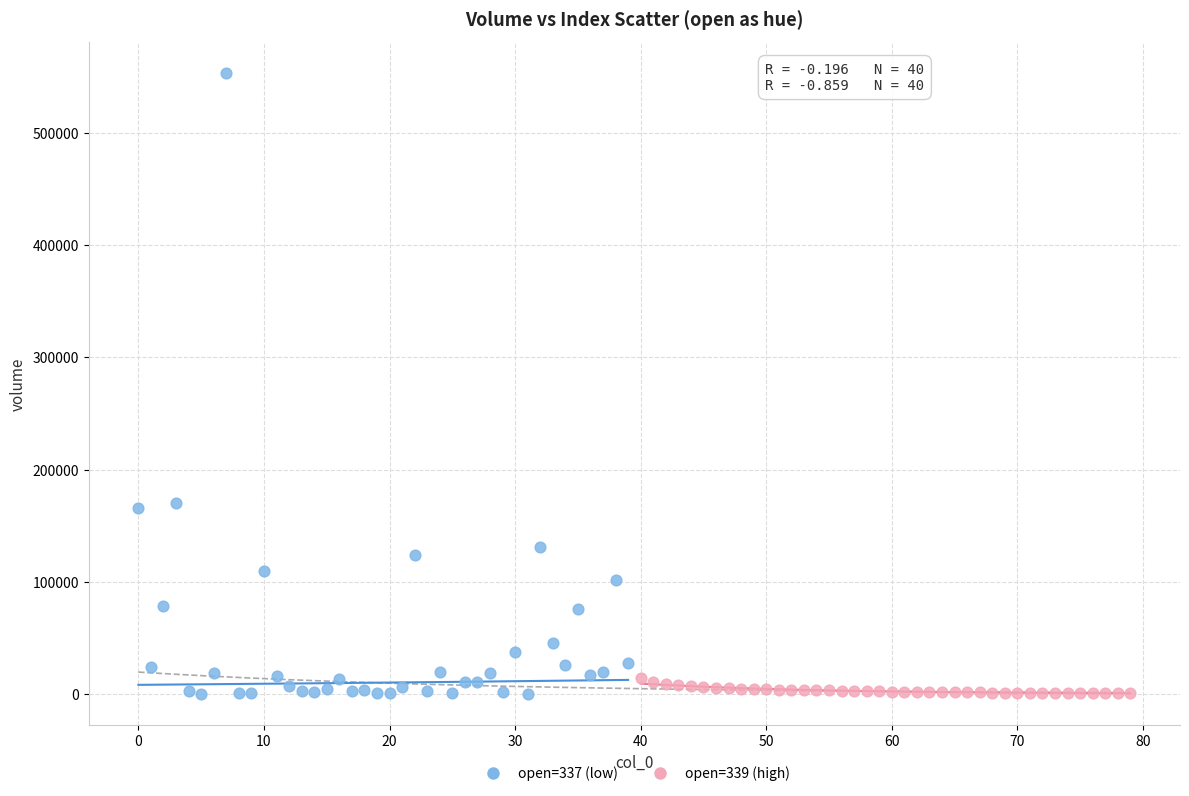

Which series has the widest spread of Y values?

open=337 (low)